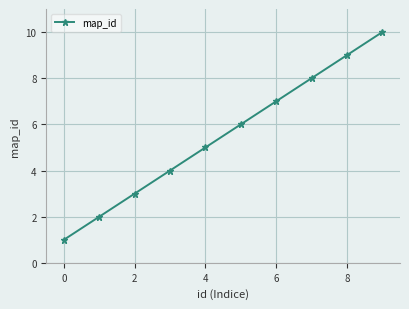

True or false: there are more than 0 points higher than both neighbors.

False